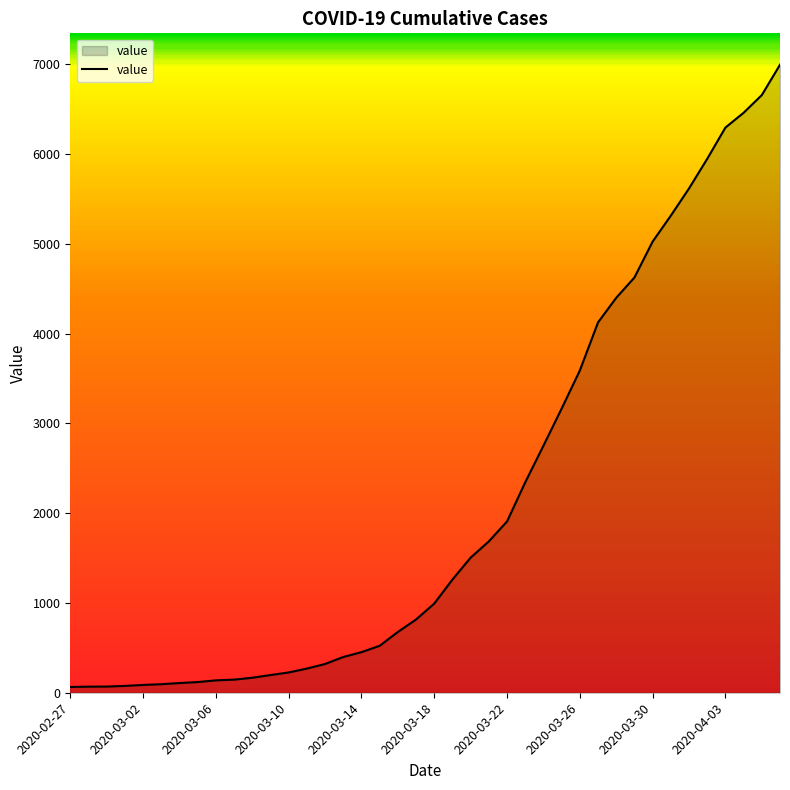

What is the difference between the maximum and minimum values?

6931